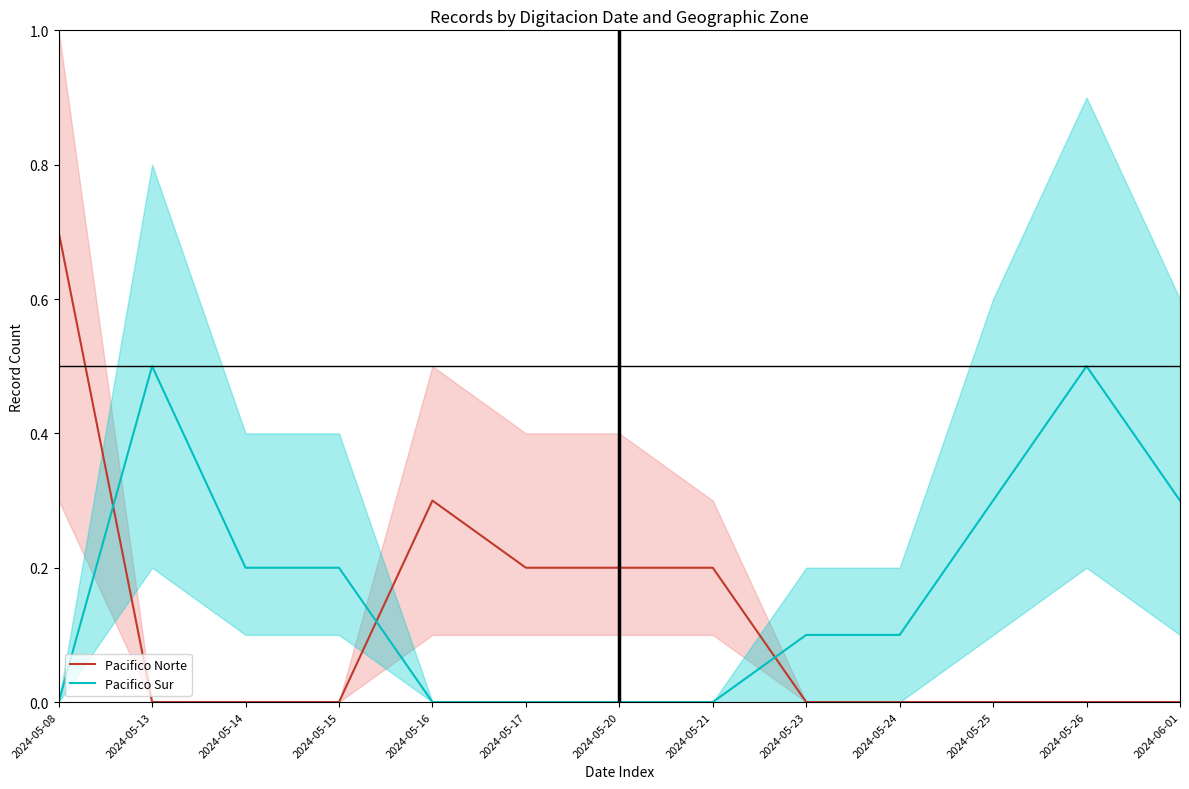

Rank the categories by Pacifico Sur value from highest to lowest.

2024-05-13, 2024-05-26, 2024-05-25, 2024-06-01, 2024-05-14, 2024-05-15, 2024-05-23, 2024-05-24, 2024-05-08, 2024-05-16, 2024-05-17, 2024-05-20, 2024-05-21